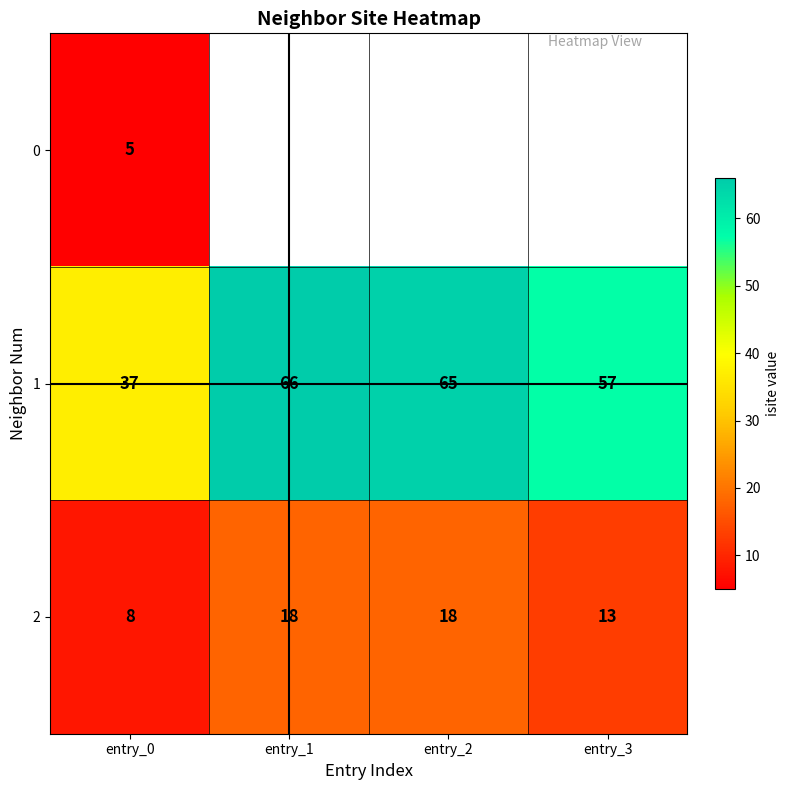

Count the number of data series in this chart.

3